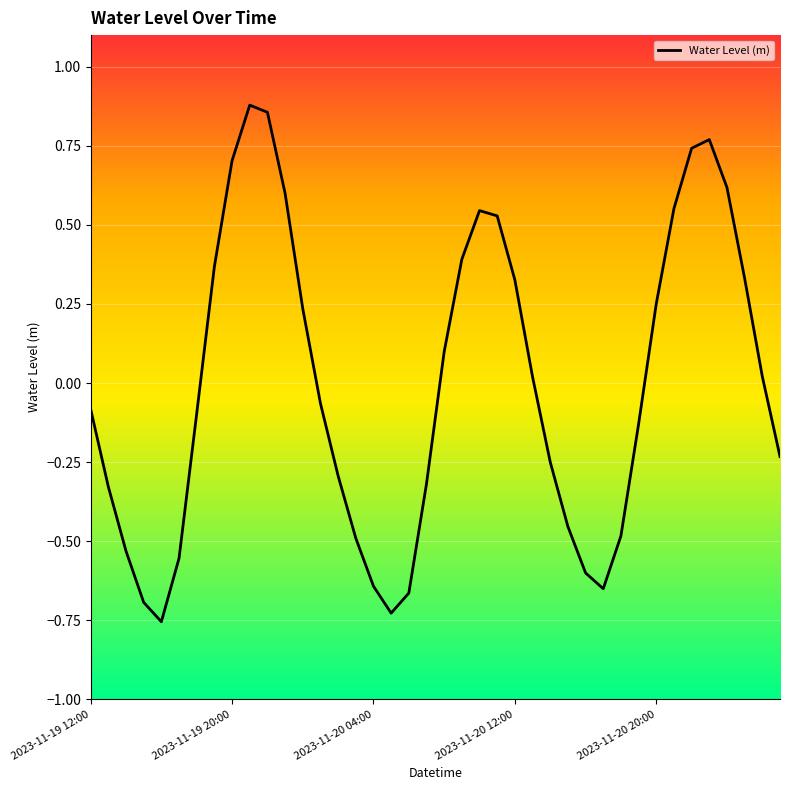

What is the difference between the maximum and minimum values?

1.6